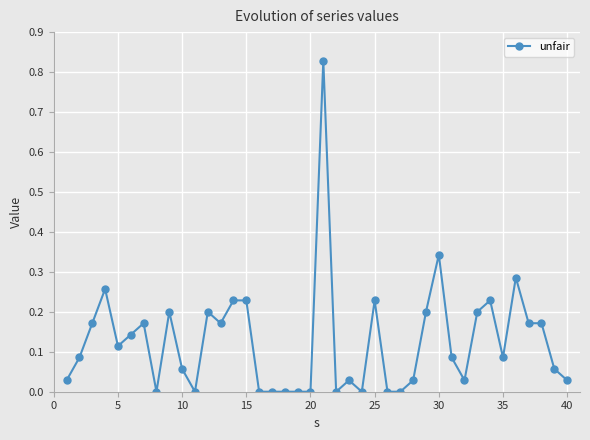

What is the sum of all values?

5.1